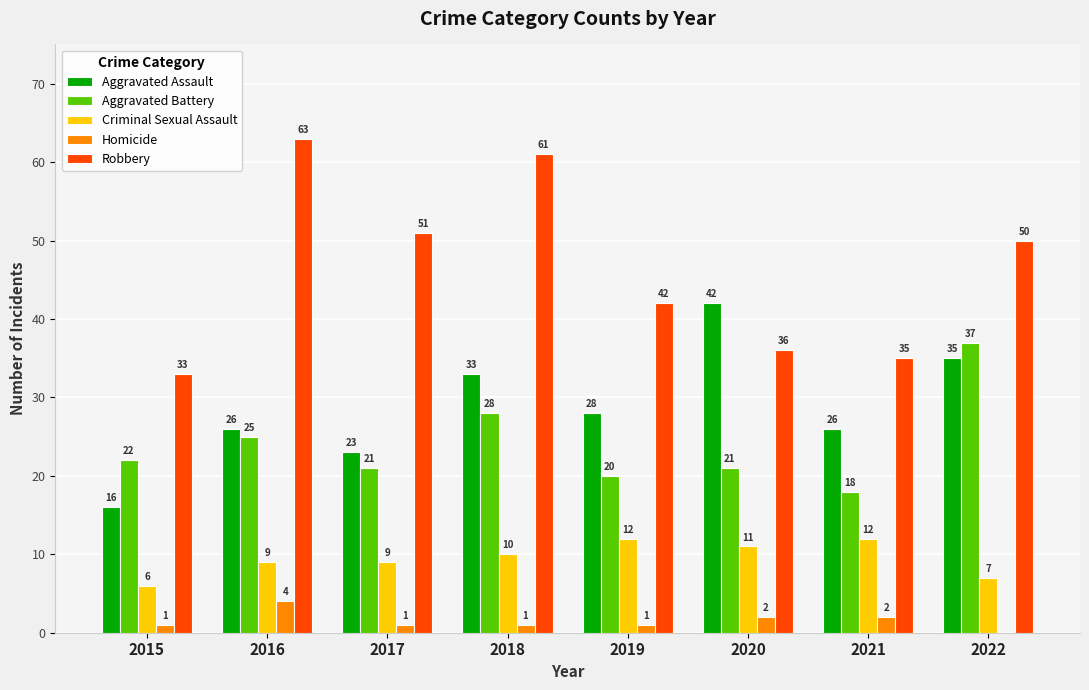

Reading left to right, extract all data points from this chart.

Aggravated Assault: 2015=16	2016=26	2017=23	2018=33	2019=28	2020=42	2021=26	2022=35
Aggravated Battery: 2015=22	2016=25	2017=21	2018=28	2019=20	2020=21	2021=18	2022=37
Criminal Sexual Assault: 2015=6	2016=9	2017=9	2018=10	2019=12	2020=11	2021=12	2022=7
Homicide: 2015=1	2016=4	2017=1	2018=1	2019=1	2020=2	2021=2	2022=0
Robbery: 2015=33	2016=63	2017=51	2018=61	2019=42	2020=36	2021=35	2022=50